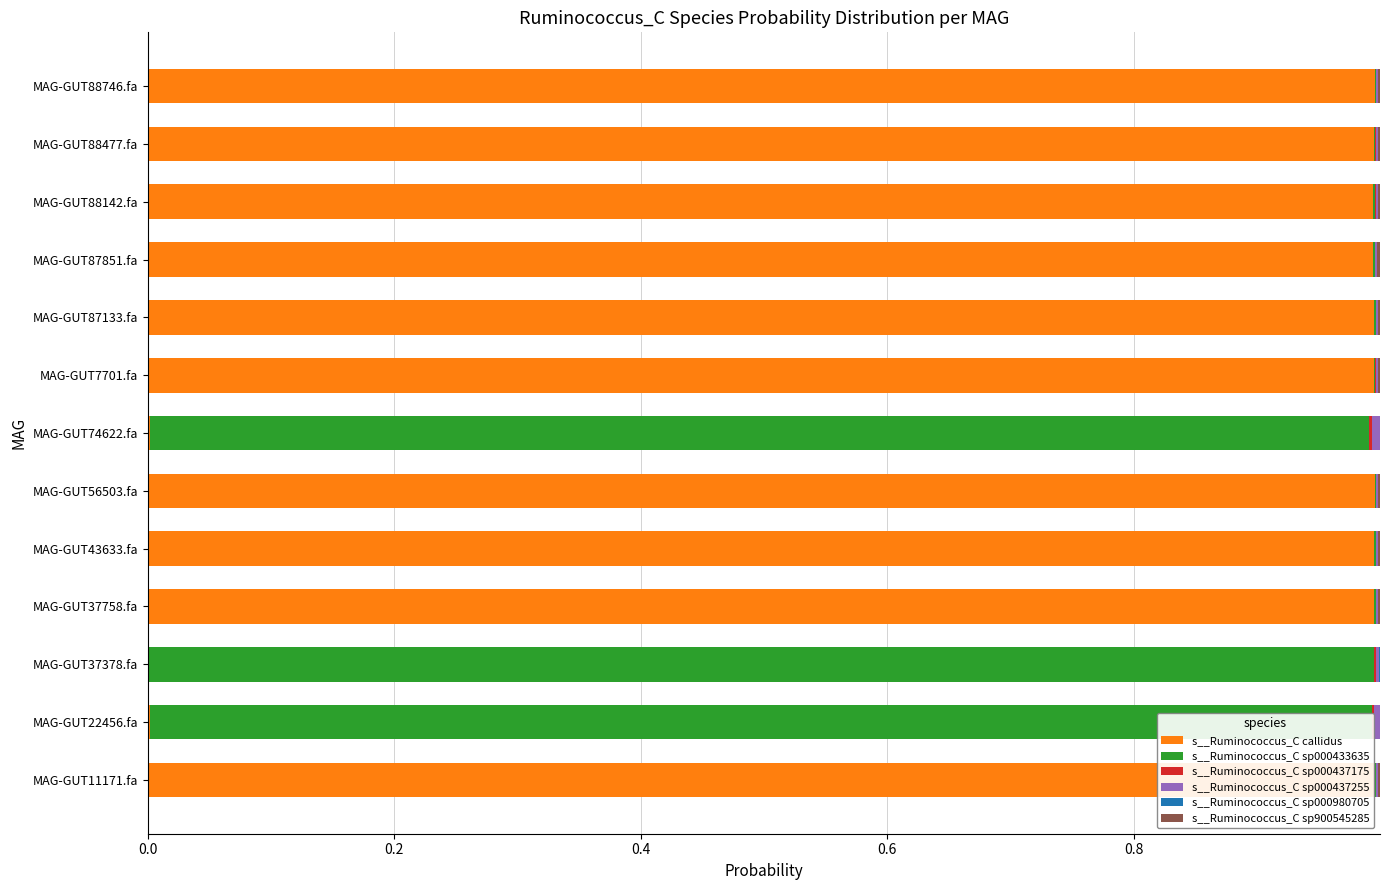

Is it true that s__Ruminococcus_C callidus equals 1.0 at MAG-GUT88746.fa?

True